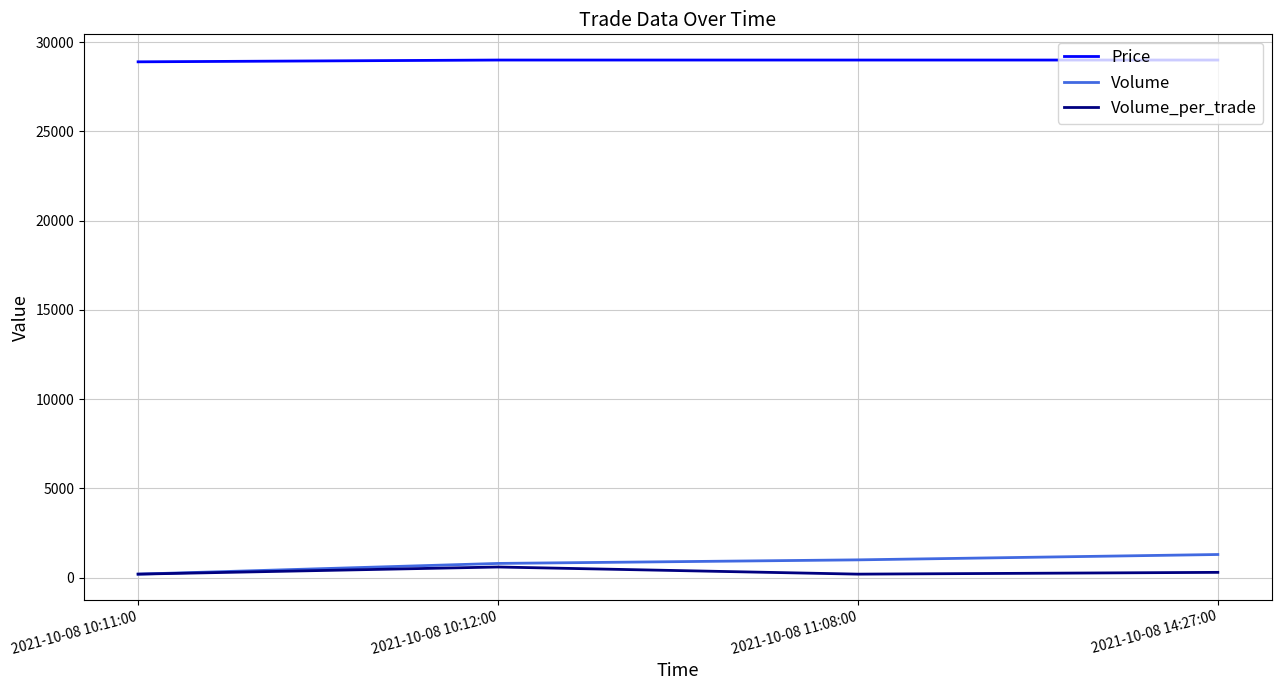

What is the highest value of the Price series?

29000